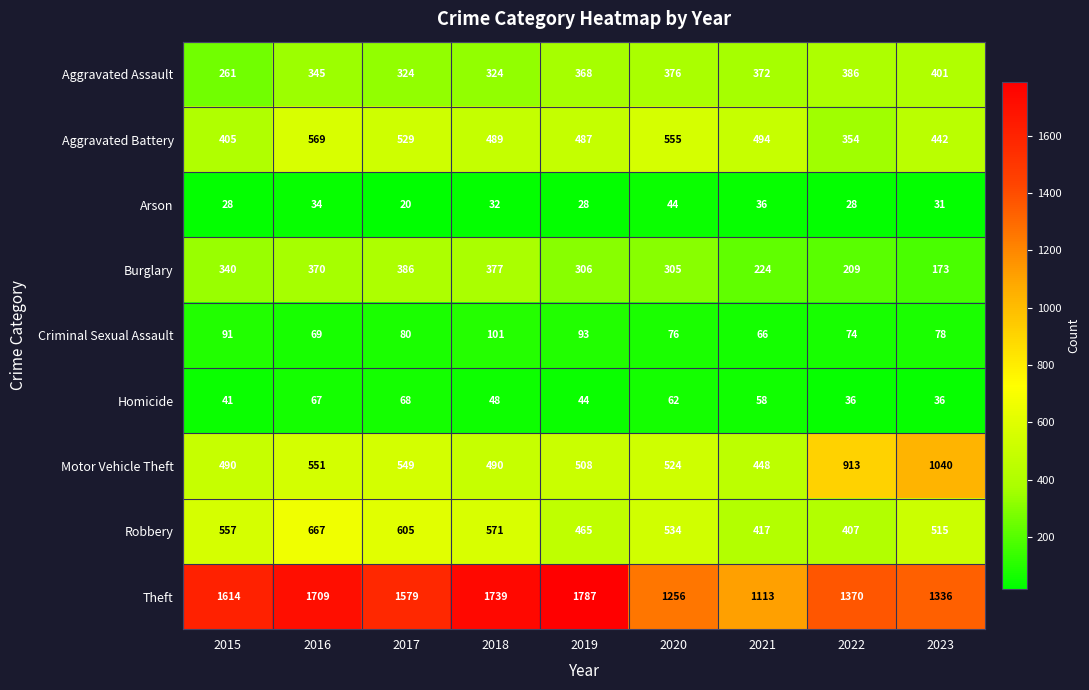

The value of Homicide at 2017 is 15. True or false?

False